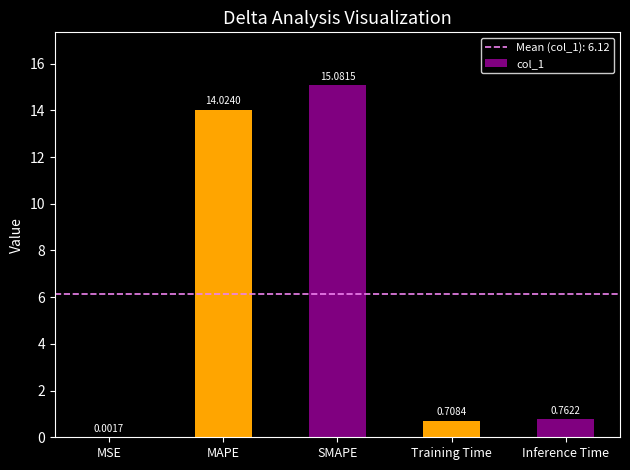

Which category has the highest value across all series?

SMAPE